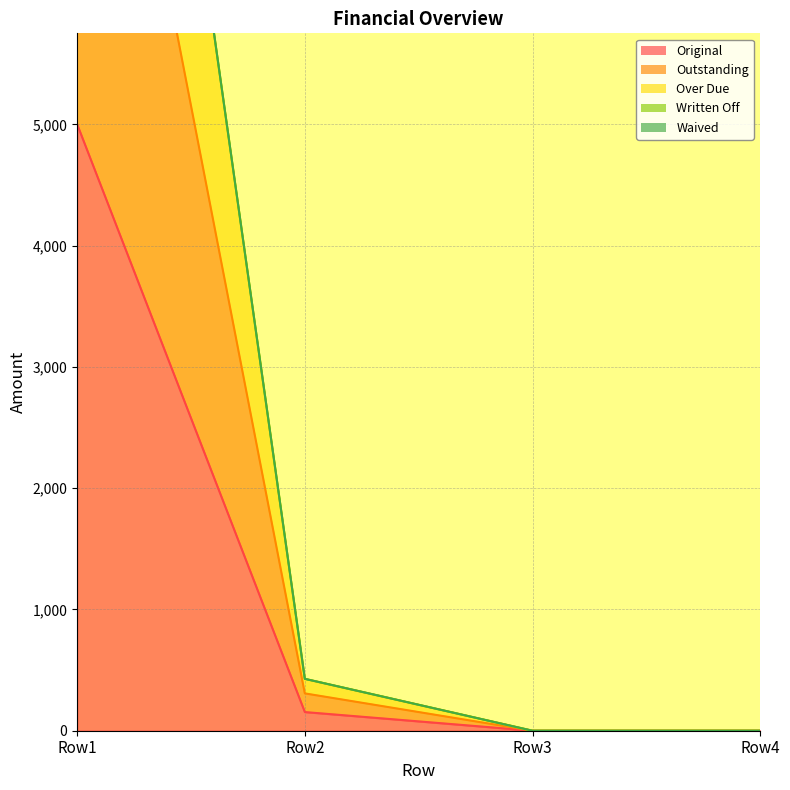

At how many categories does at least one series exceed 7348?

1